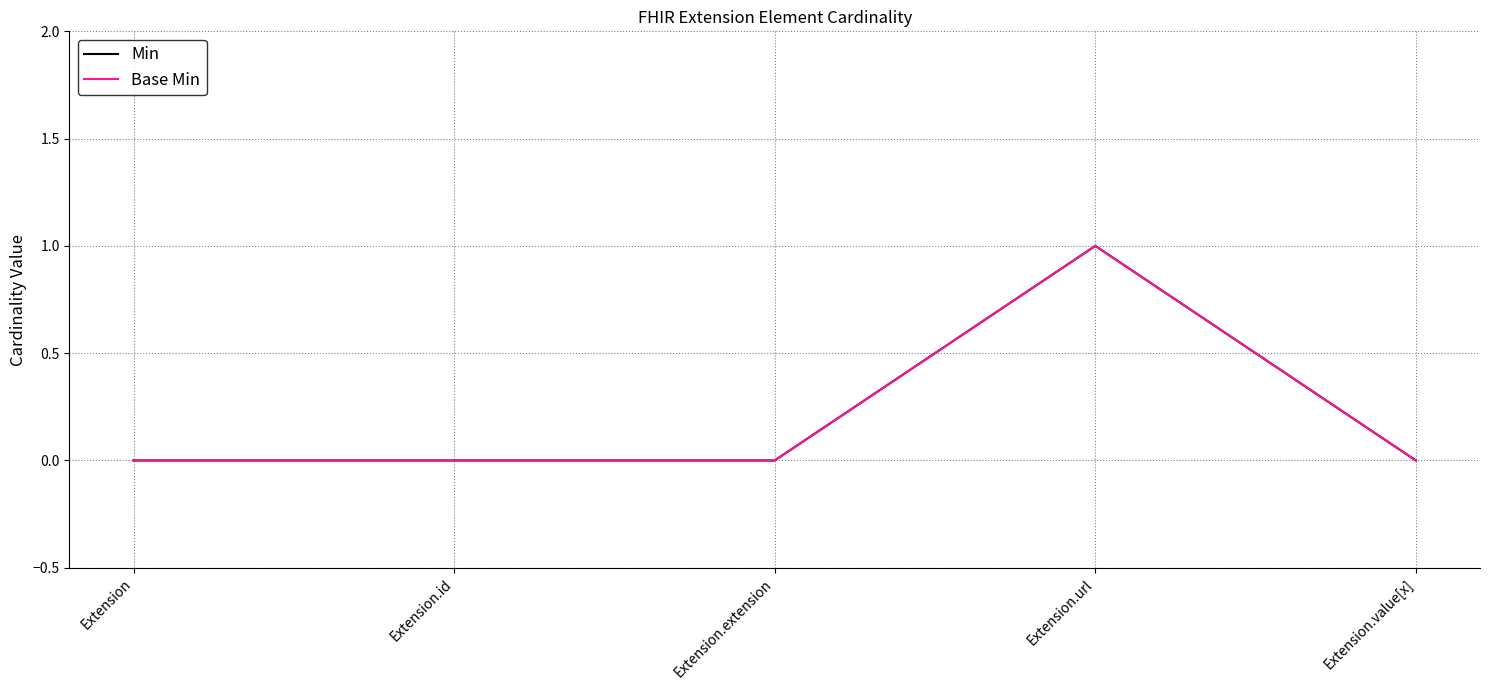

True or false: Base Min and Min cross at least once.

False